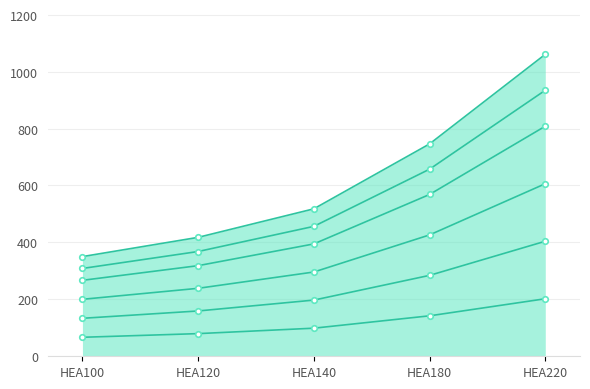

True or false: out:Mass_5 and out:Mass_1 intersect in this chart.

False